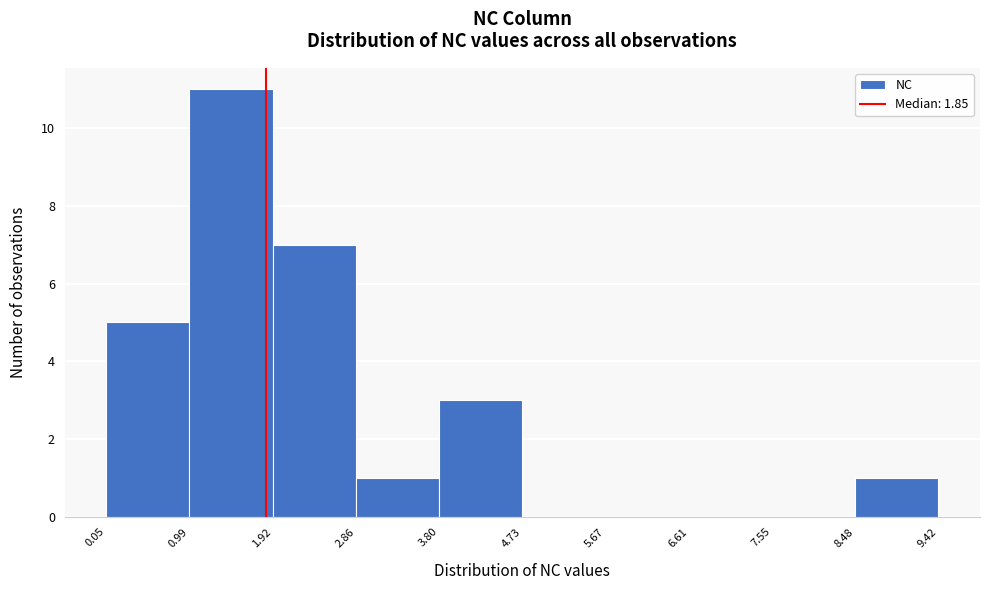

Over which range of the x-axis is the bar tallest?

0.99 to 1.92